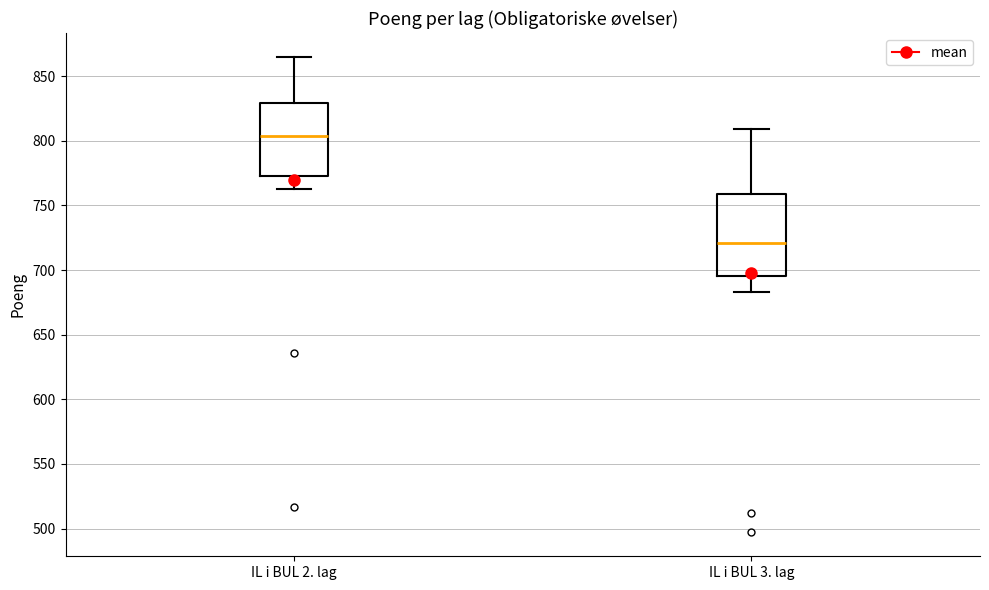

Reading left to right, read every box against the y-axis: the position of its median line, the range the box covers, and the ends of its whiskers. The values are not printed on the chart, so give them approximately, as read against the axis.

IL i BUL 2. lag: median 805, box 775 to 830, whiskers 765 to 865
IL i BUL 3. lag: median 720, box 695 to 760, whiskers 685 to 810